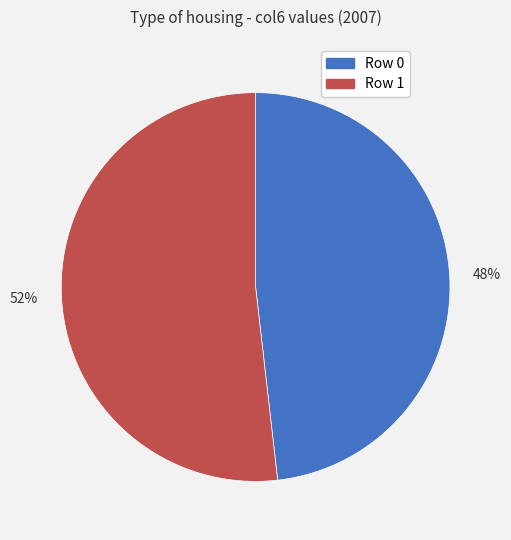

Does Row 1 represent more than half of the total?

Yes